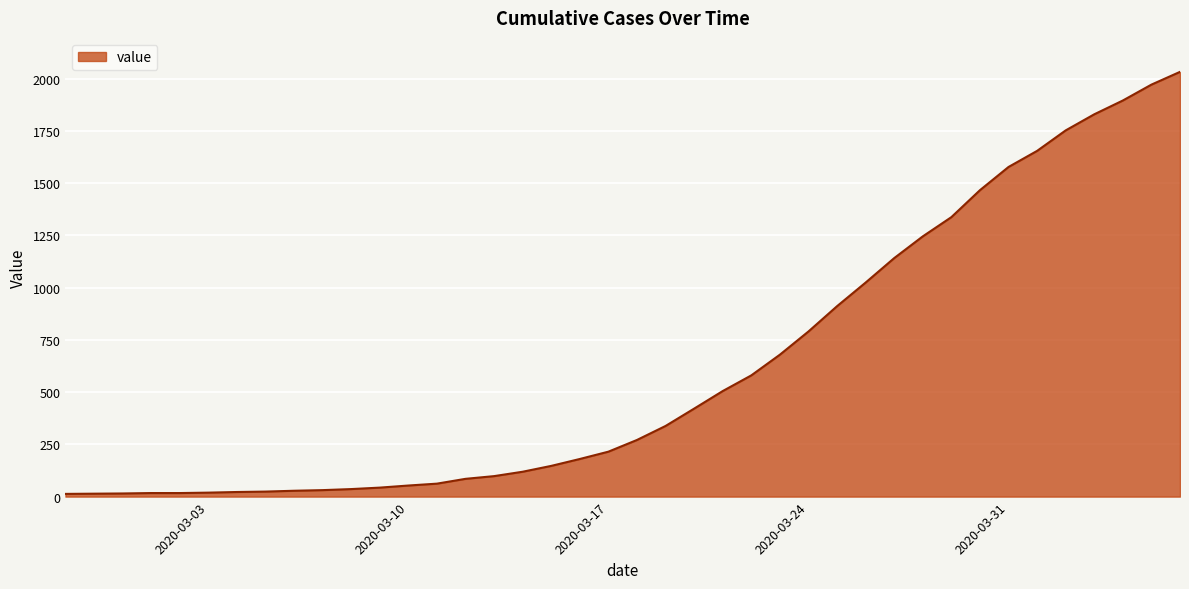

How many categories are shown in the chart?

40